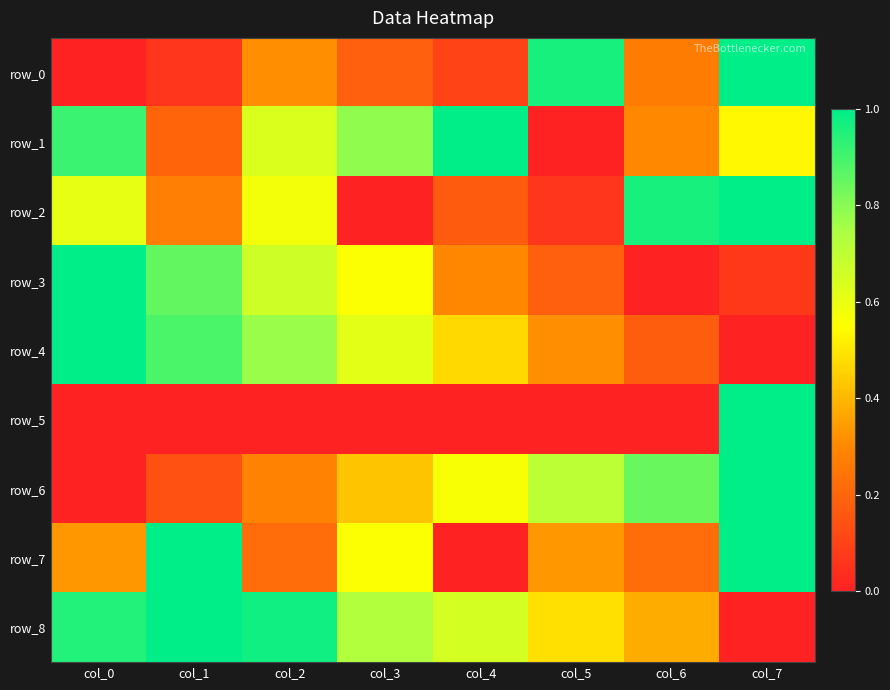

What is the maximum value for row_8?

1.0